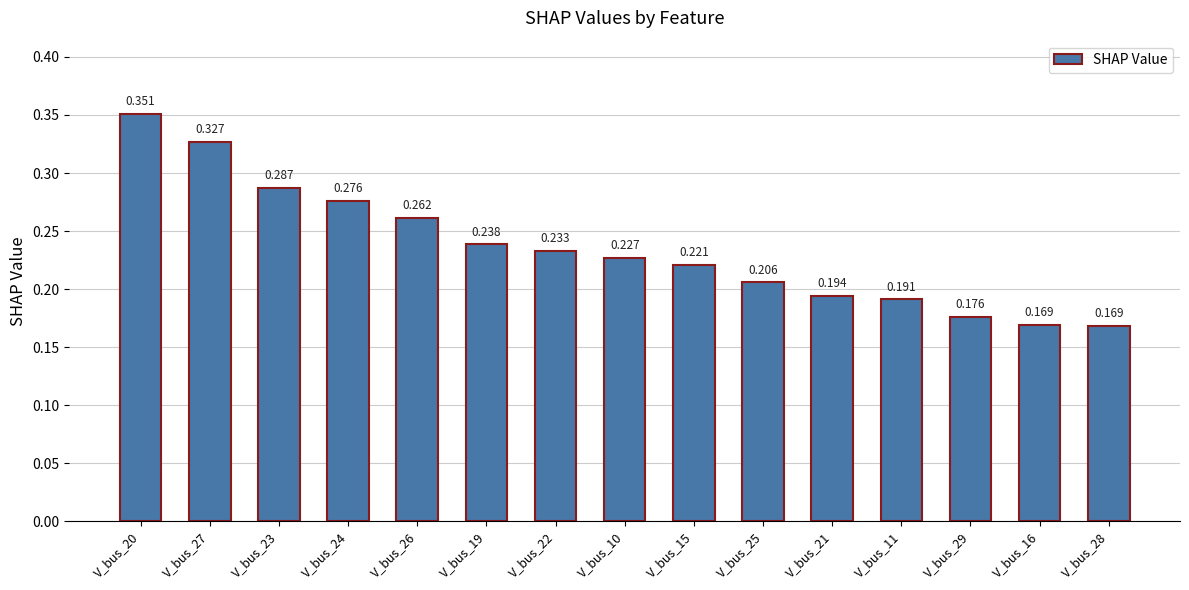

Is it true that the value at V_bus_22 is 0.1?

False